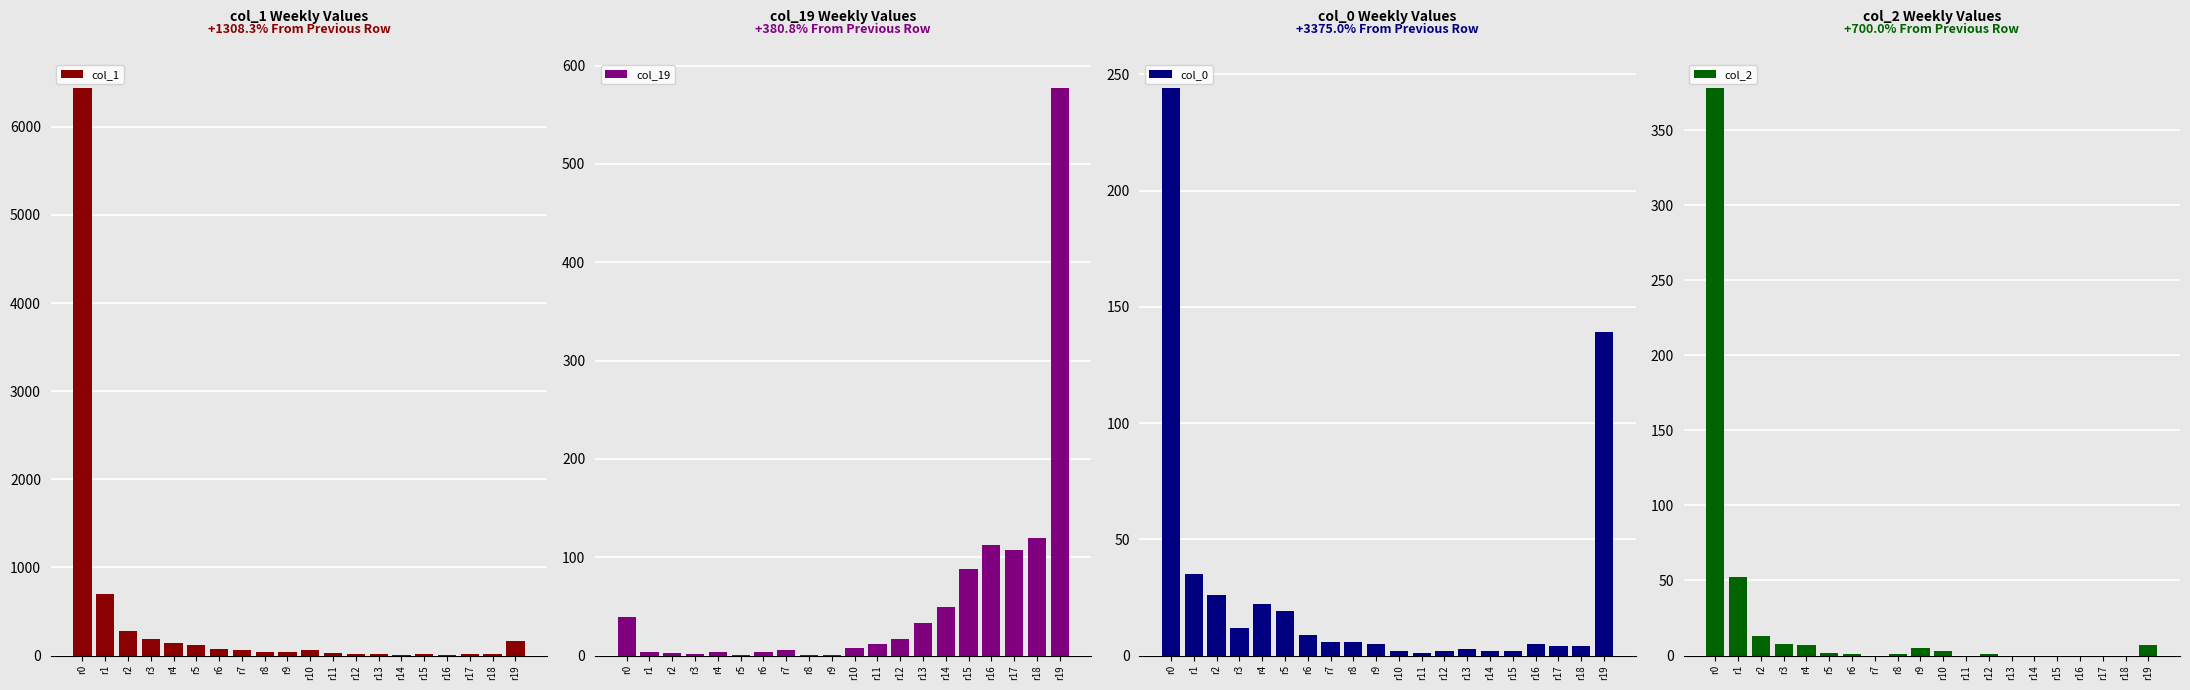

Between r12 and r18, which series saw the biggest shift?

col_19